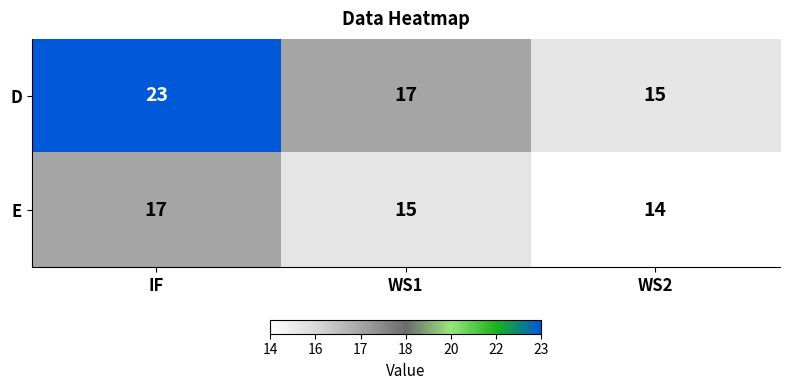

What is the sum of all E values?

46